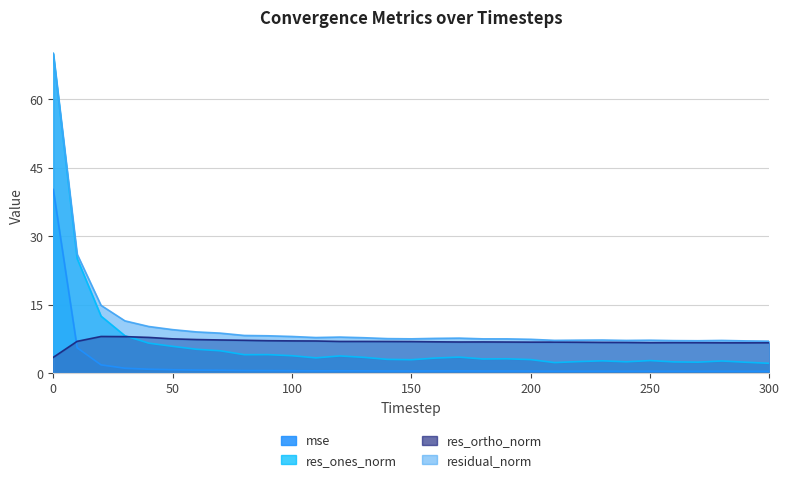

What is the total value across all series at 0?

183.7